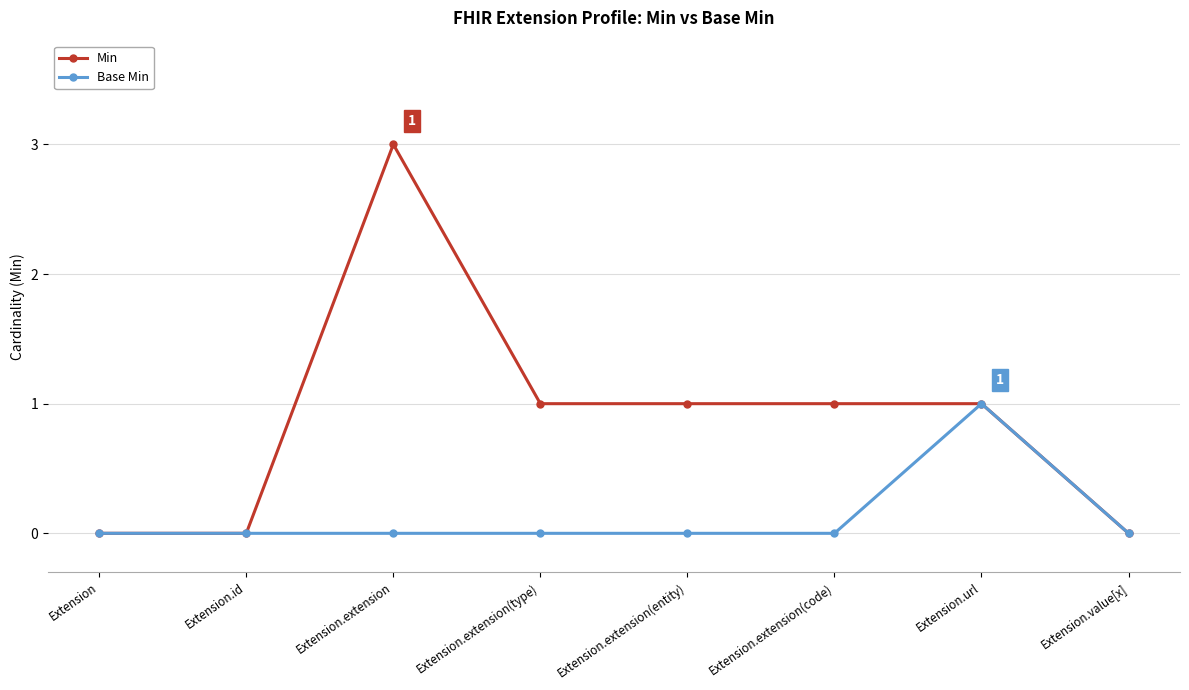

At which category is the sum across all series the highest?

Extension.extension